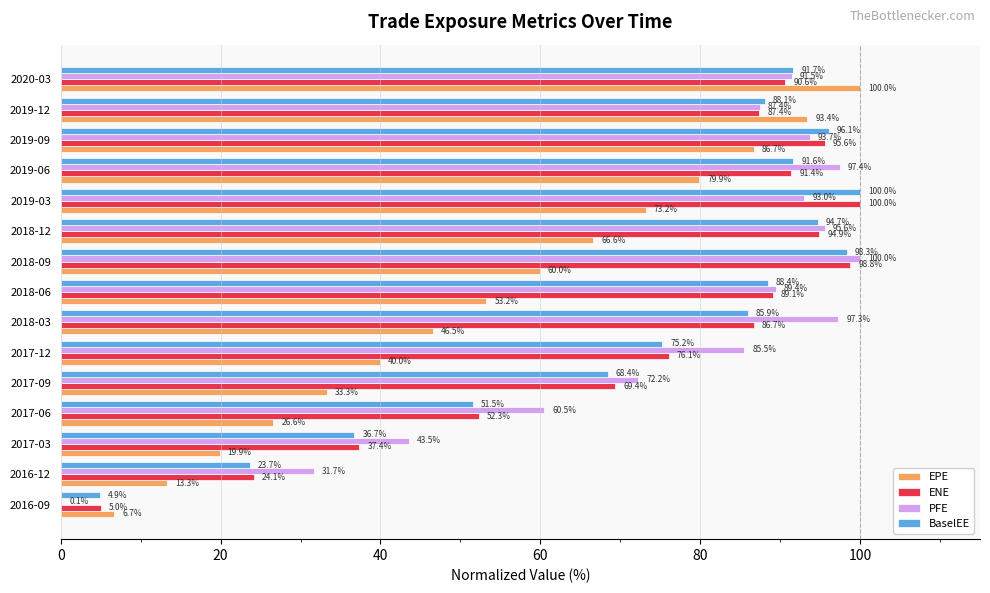

True or false: EPE has a value of 46.5 at 2018-03.

True